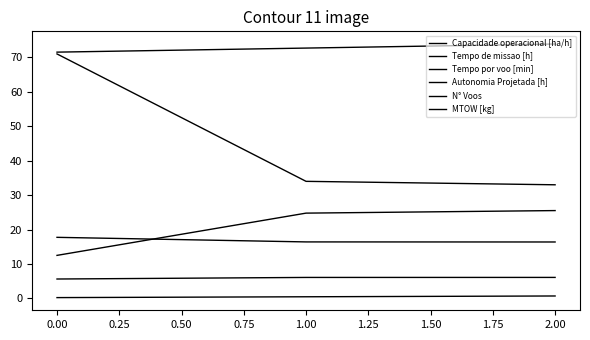

How many lines are shown in the chart?

6